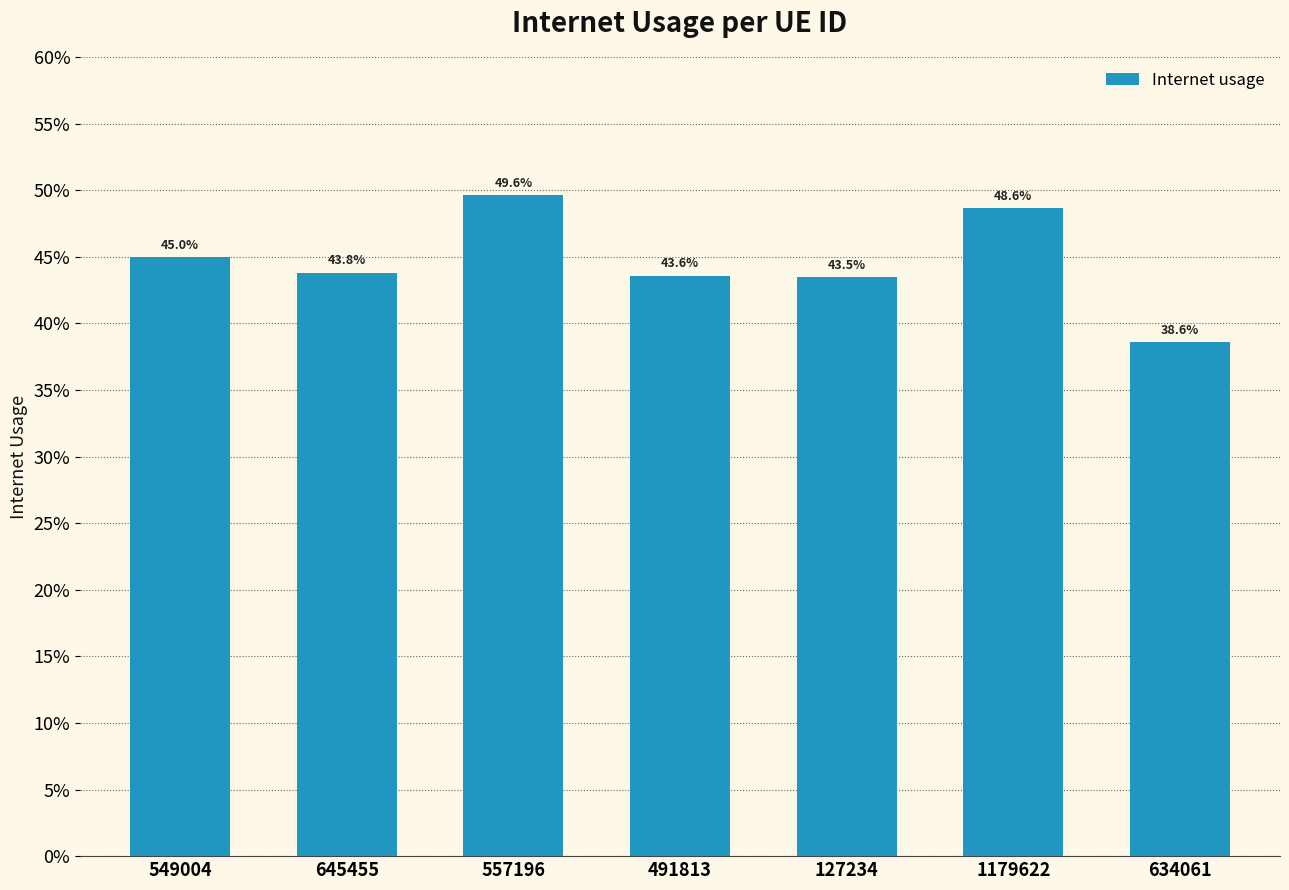

Does the chart contain stacked bars?

No